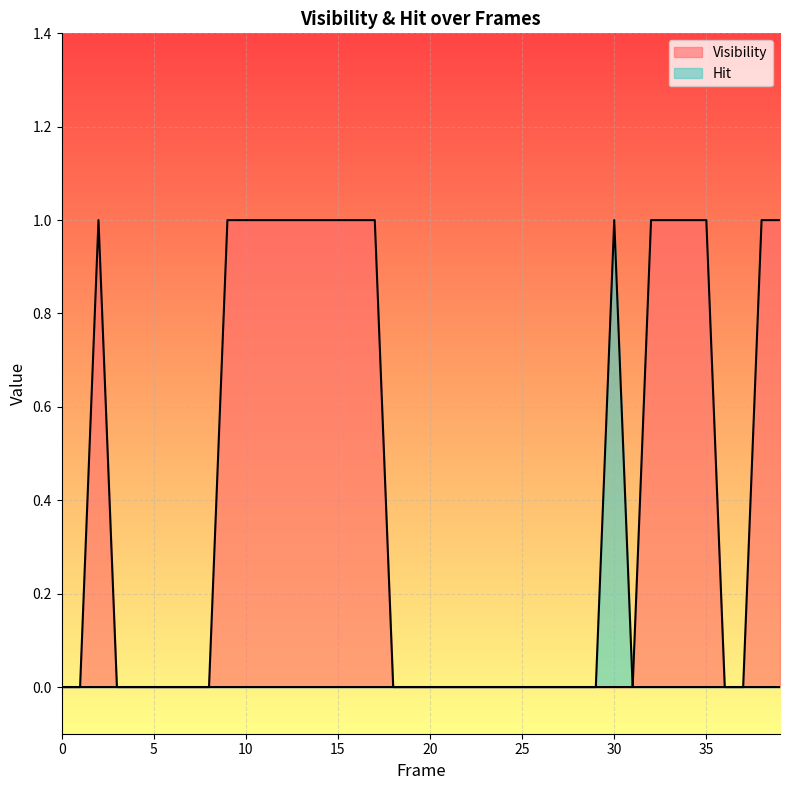

Reading right to left, list all the values displayed in this chart.

Visibility: 39=1	38=1	37=0	36=0	35=1	34=1	33=1	32=1	31=0	30=0	29=0	28=0	27=0	26=0	25=0	24=0	23=0	22=0	21=0	20=0	19=0	18=0	17=1	16=1	15=1	14=1	13=1	12=1	11=1	10=1	9=1	8=0	7=0	6=0	5=0	4=0	3=0	2=1	1=0	0=0
Hit: 39=0	38=0	37=0	36=0	35=0	34=0	33=0	32=0	31=0	30=1	29=0	28=0	27=0	26=0	25=0	24=0	23=0	22=0	21=0	20=0	19=0	18=0	17=0	16=0	15=0	14=0	13=0	12=0	11=0	10=0	9=0	8=0	7=0	6=0	5=0	4=0	3=0	2=0	1=0	0=0